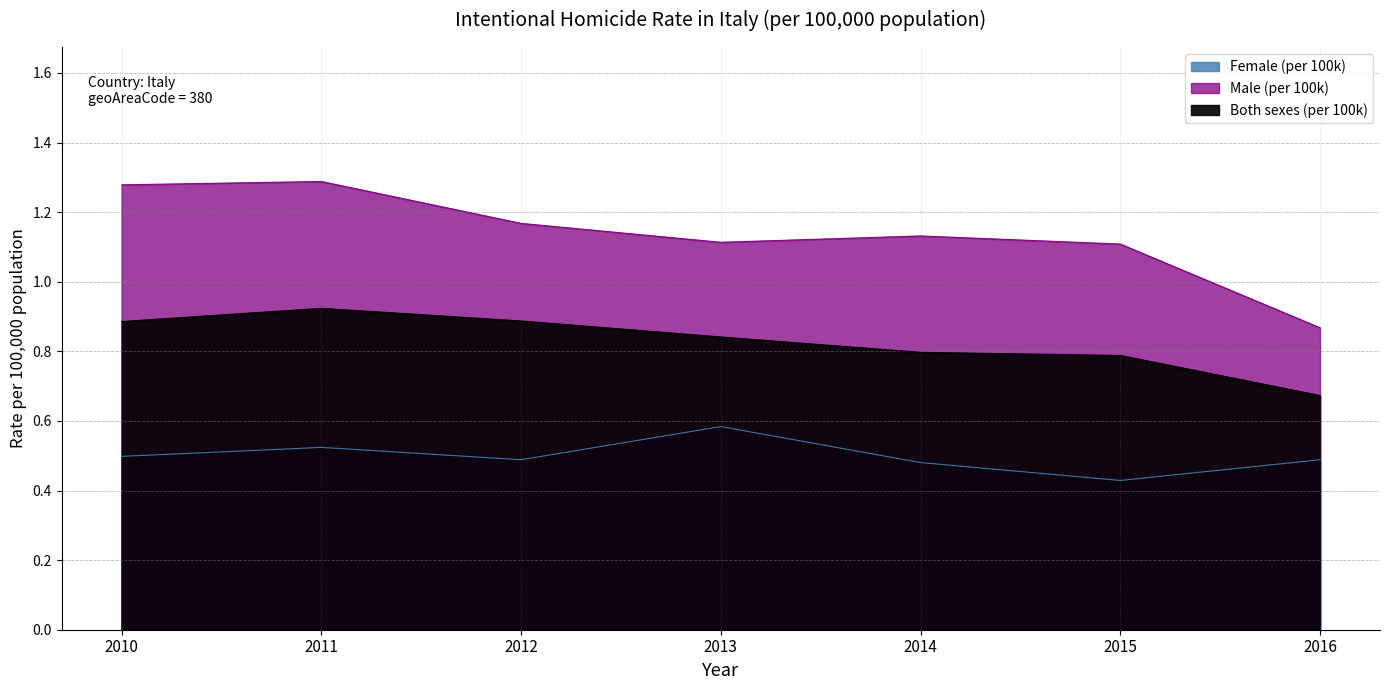

True or false: Male (per 100k) and Female (per 100k) intersect in this chart.

False